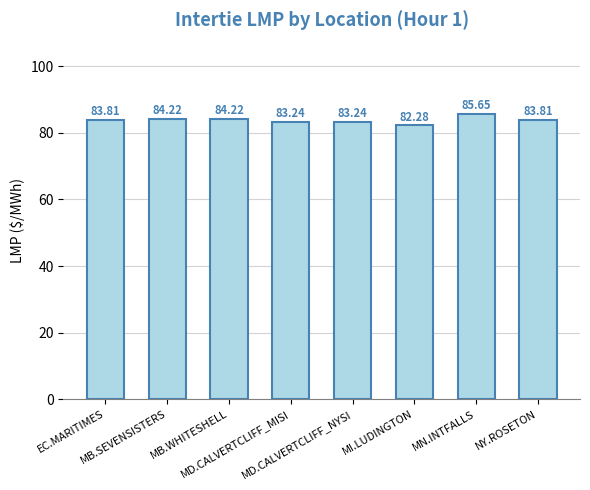

What is the difference between the maximum and second lowest values?

2.4